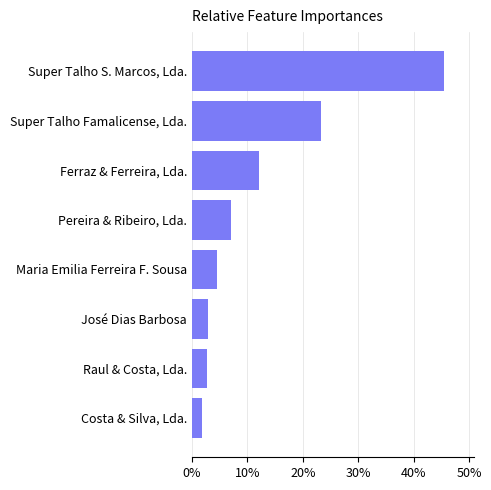

What is the sum of all values?

100.0